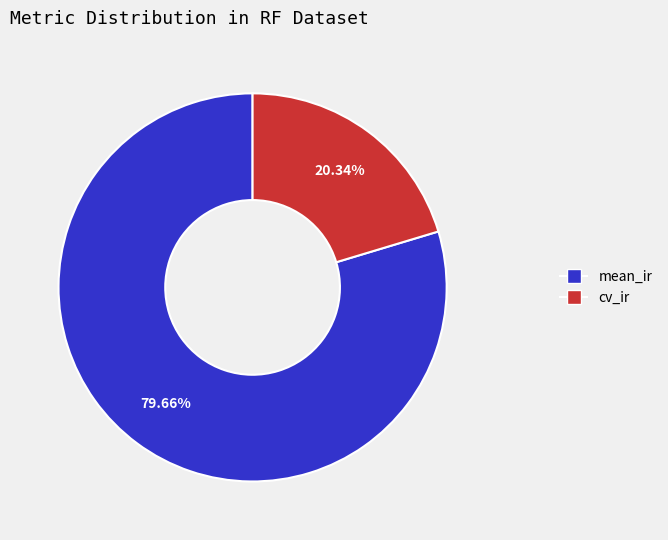

Which slice is the smallest?

cv_ir